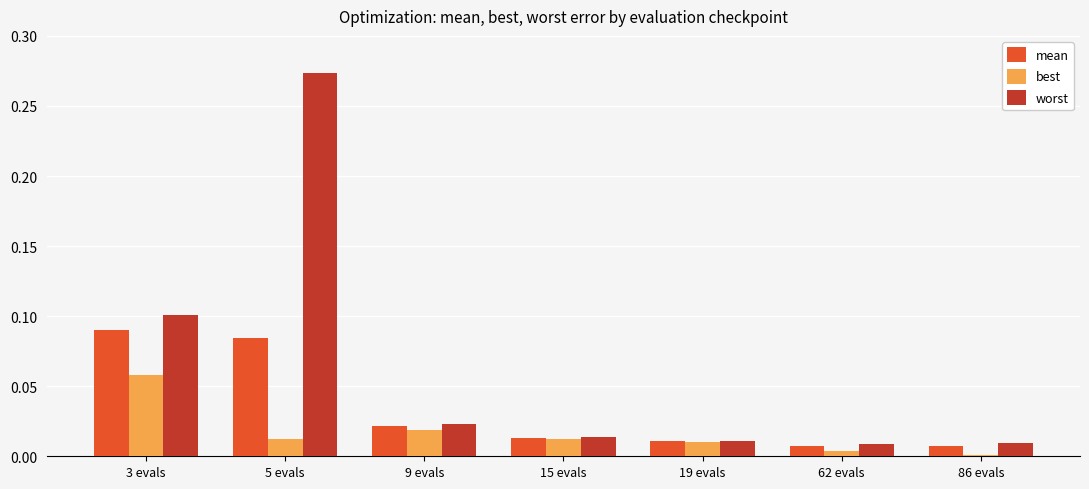

Which category has the highest value in the worst series?

5 evals